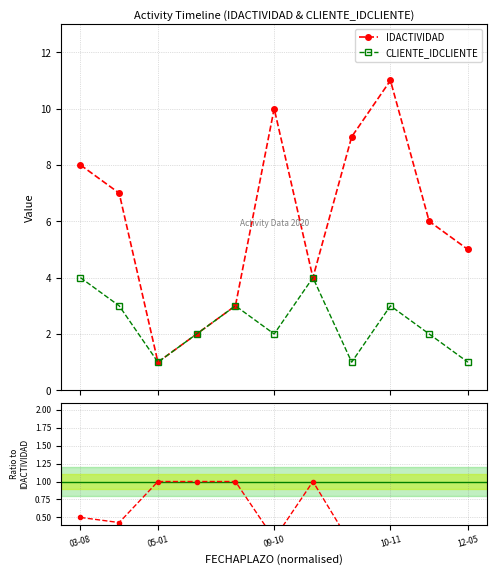

How many interior local peaks does the CLIENTE_IDCLIENTE series have?

3